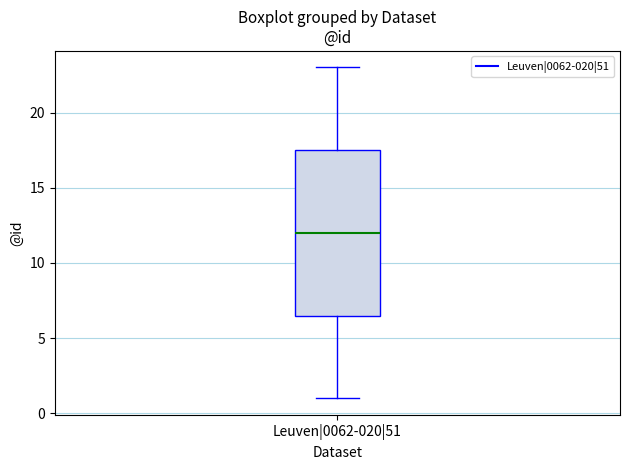

Read this box plot against the y-axis: the position of the median line, the range covered by the box, and the ends of both whiskers. The values are not printed on the chart, so give them approximately, as read against the axis.

median 12.0, box 6.5 to 17.5, whiskers 1.0 to 23.0